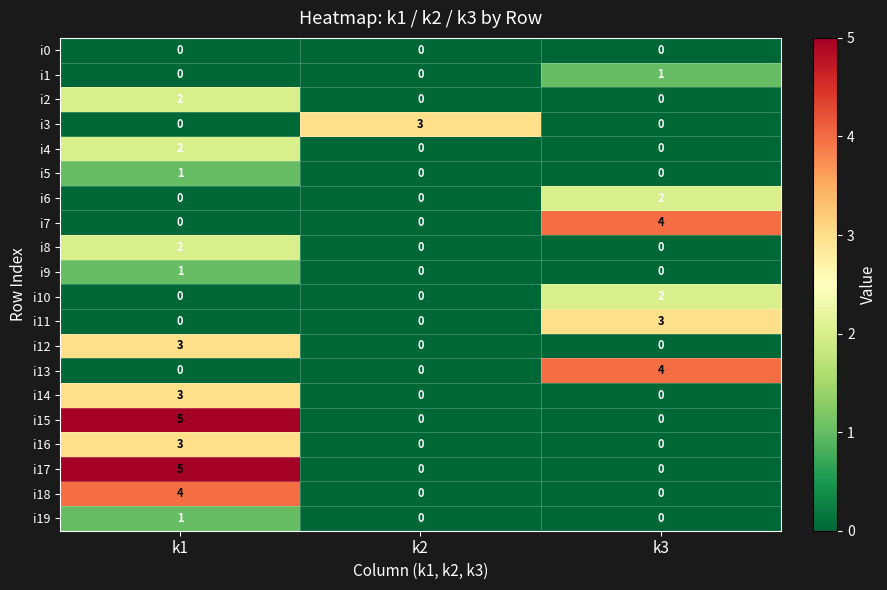

What is the greatest value displayed?

5